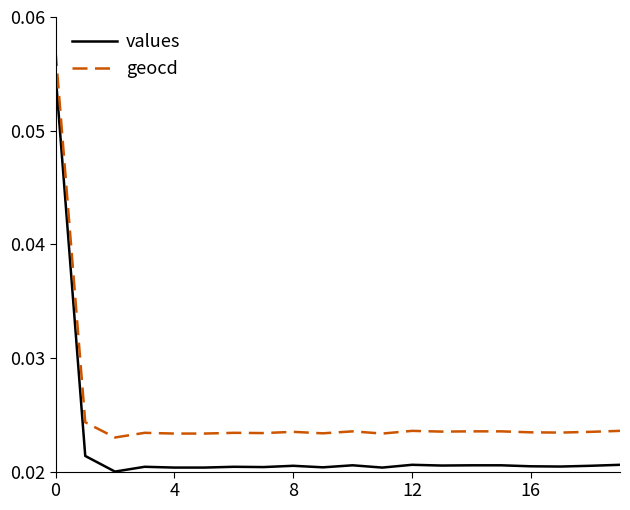

Rank the series by their maximum value, from highest to lowest.

geocd, values